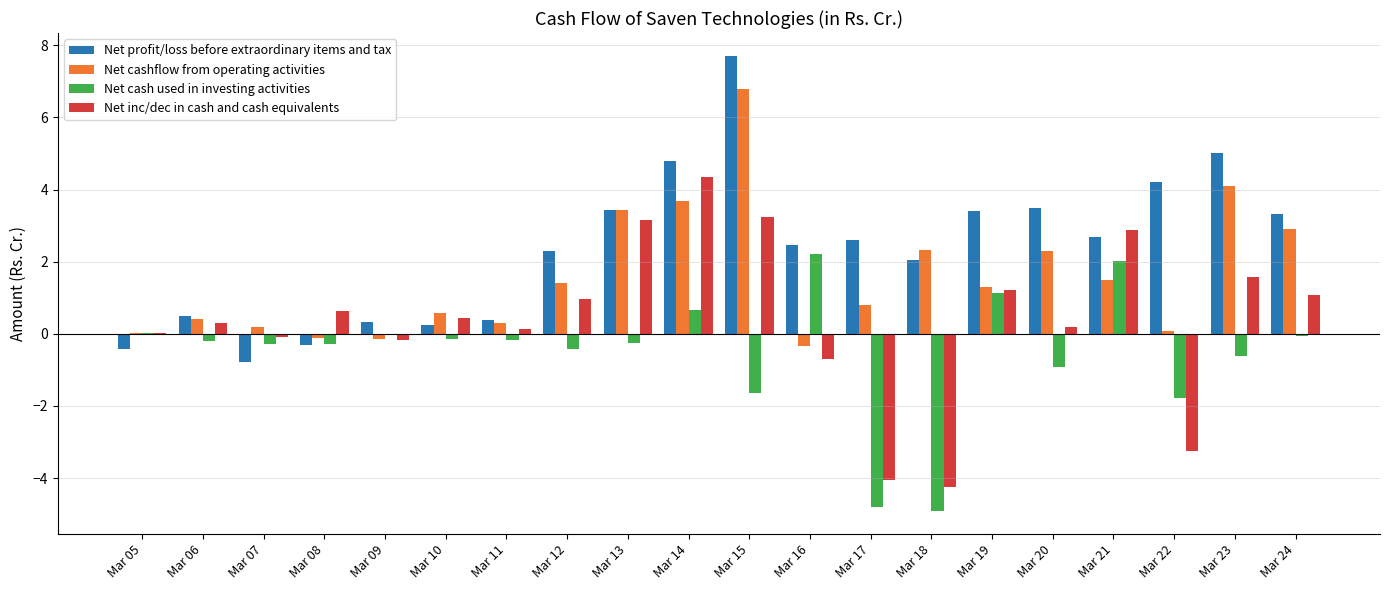

Which category has the highest value across all series?

Mar 15